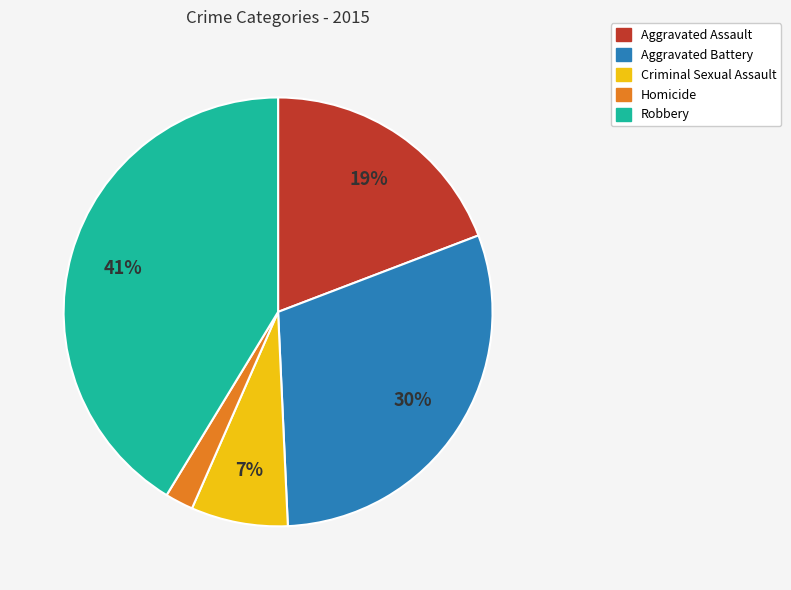

Which slice is the smallest?

Homicide